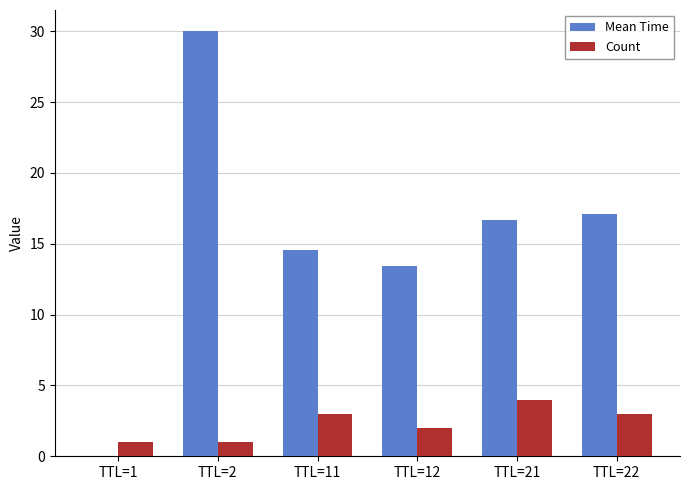

The value of Count at TTL=21 is 4.0. True or false?

True